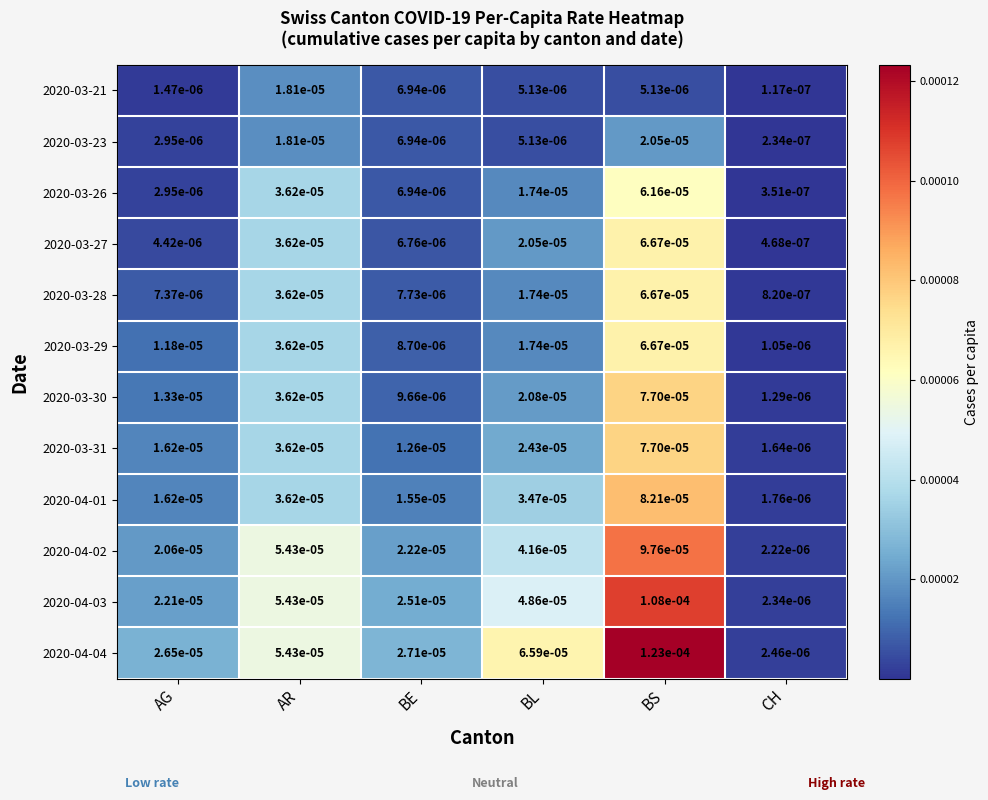

Rank the categories by 2020-03-26 value from highest to lowest.

BS, AR, BL, BE, AG, CH